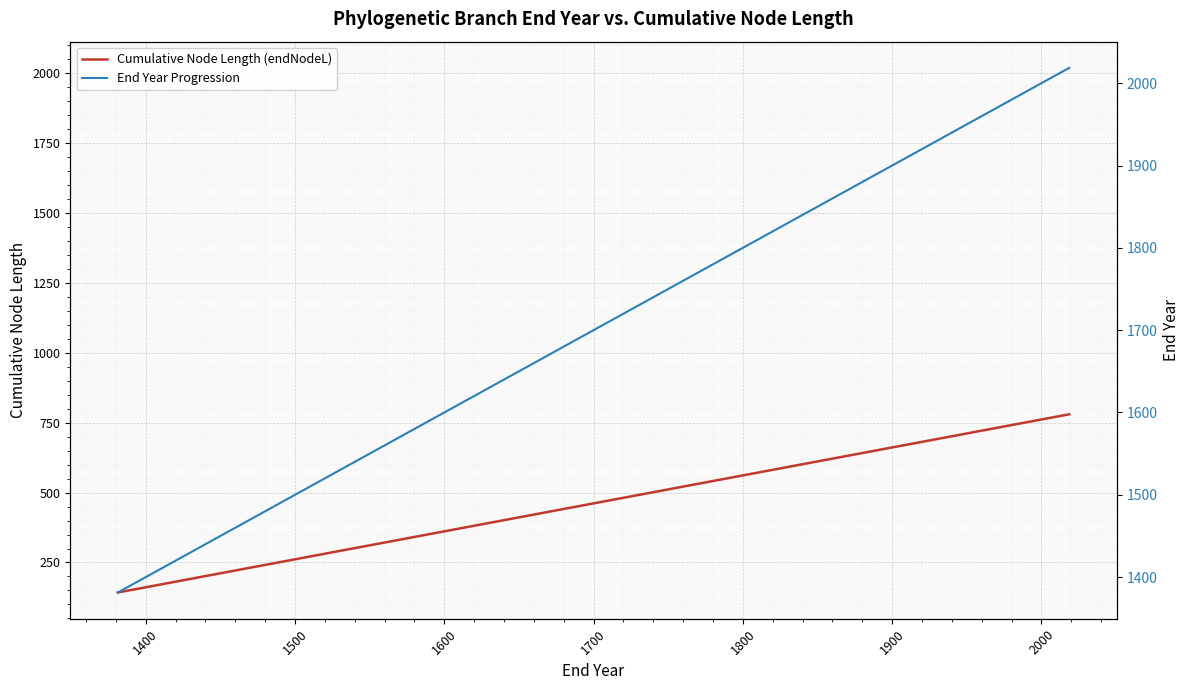

Reading right to left, list all the values displayed in this chart.

Cumulative Node Length (endNodeL): 779.9	779.7	779.3	778.4	778.3	776.8	776.8	776.0	774.9	774.4	774.3	773.3	773.2	772.3	772.3	771.0	768.2	767.1	765.4	764.9	764.3	754.2	741.2	740.8	738.8	736.8	733.0	731.2	726.8	723.1	721.3	708.2	703.2	692.0	686.7	682.0	673.7	664.2	573.8	142.7
End Year Progression: 2018.6	2018.4	2018.0	2017.1	2017.0	2015.5	2015.5	2014.7	2013.6	2013.0	2013.0	2012.0	2011.8	2010.9	2010.9	2009.7	2006.9	2005.8	2004.1	2003.5	2002.9	1992.8	1979.9	1979.4	1977.5	1975.4	1971.6	1969.8	1965.4	1961.7	1960.0	1946.9	1941.8	1930.7	1925.3	1920.6	1912.4	1902.8	1812.4	1381.3